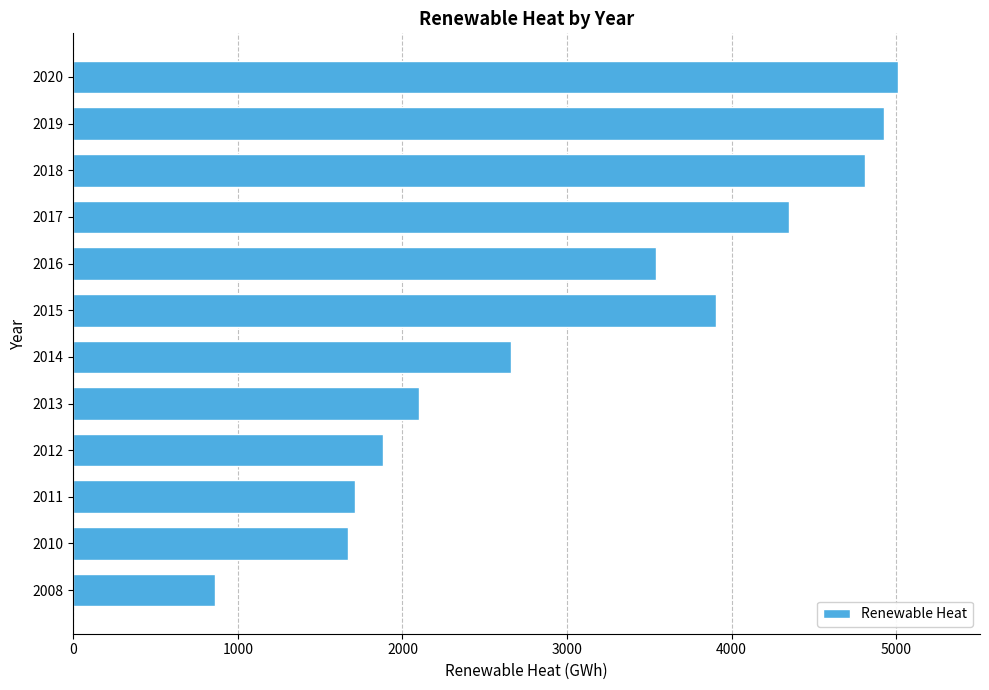

What is the minimum value shown in the chart?

863